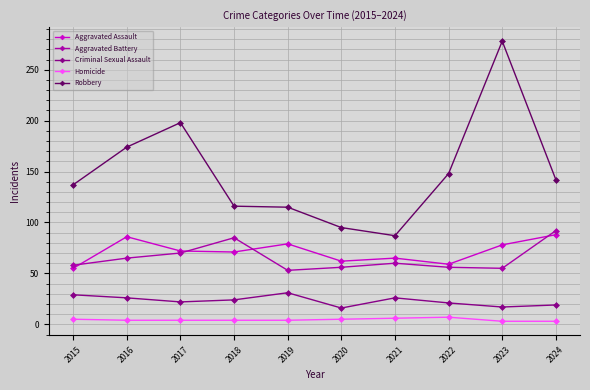

True or false: Aggravated Assault and Criminal Sexual Assault intersect in this chart.

False